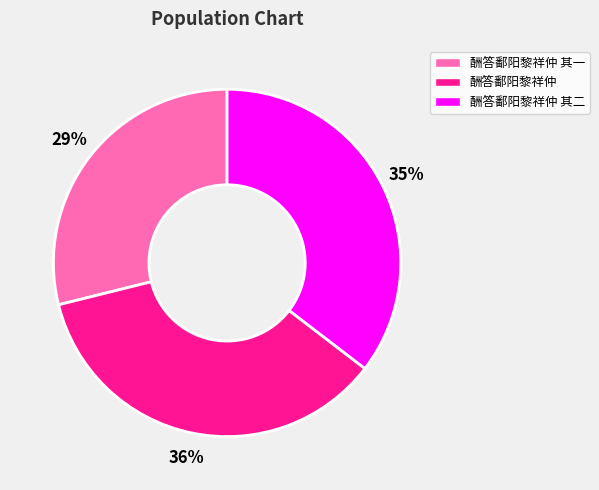

Count the number of slices in the pie.

3